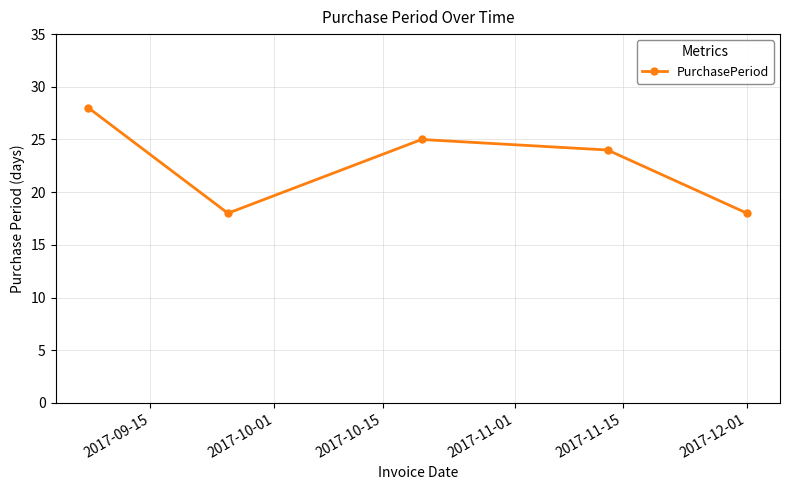

What is the average value?

23